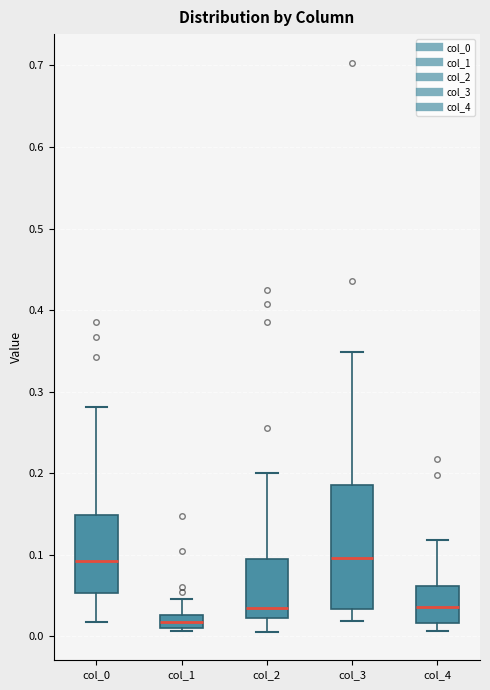

Where is the upper edge of the box for col_3 on the y-axis? The values are not printed on the chart, so give them approximately, as read against the axis.

0.19